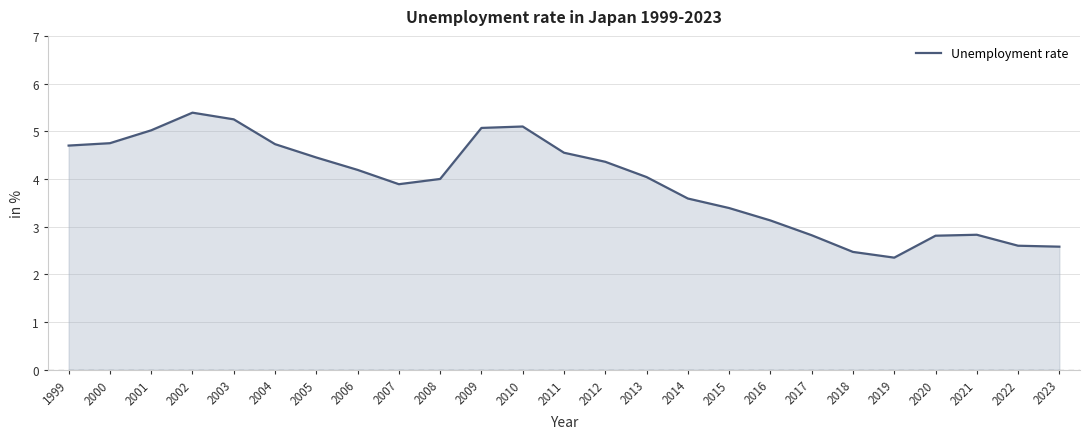

What is the greatest value displayed?

5.4